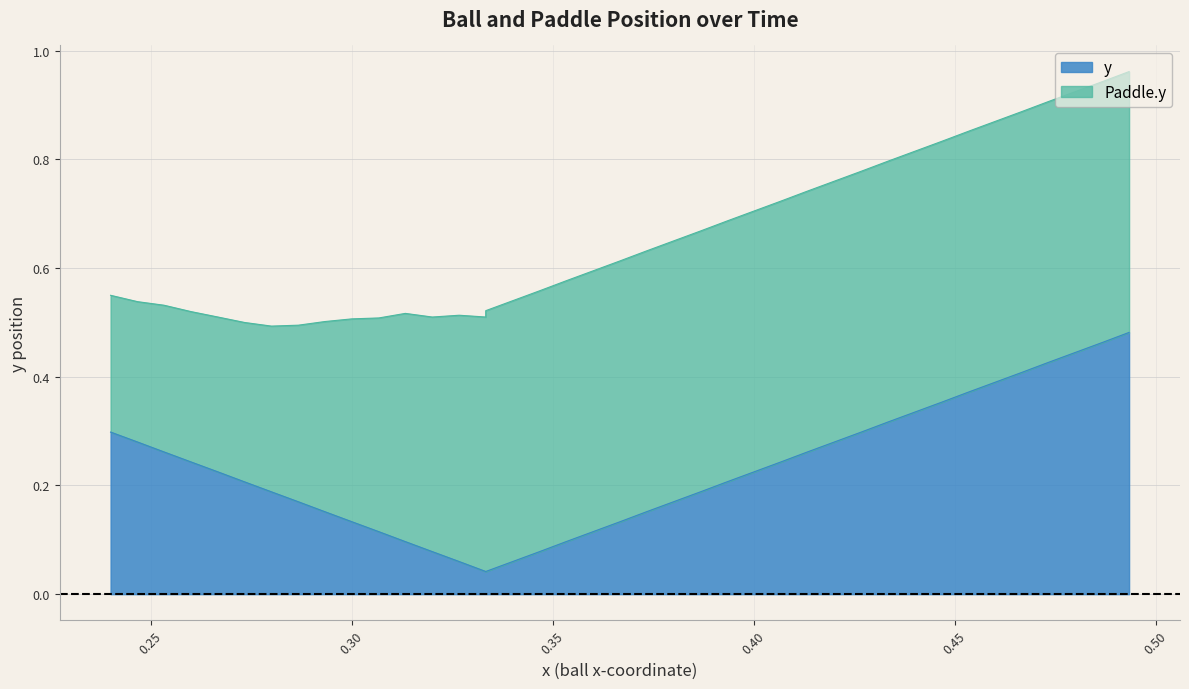

What is the value of the 29th point from the left?

0.1